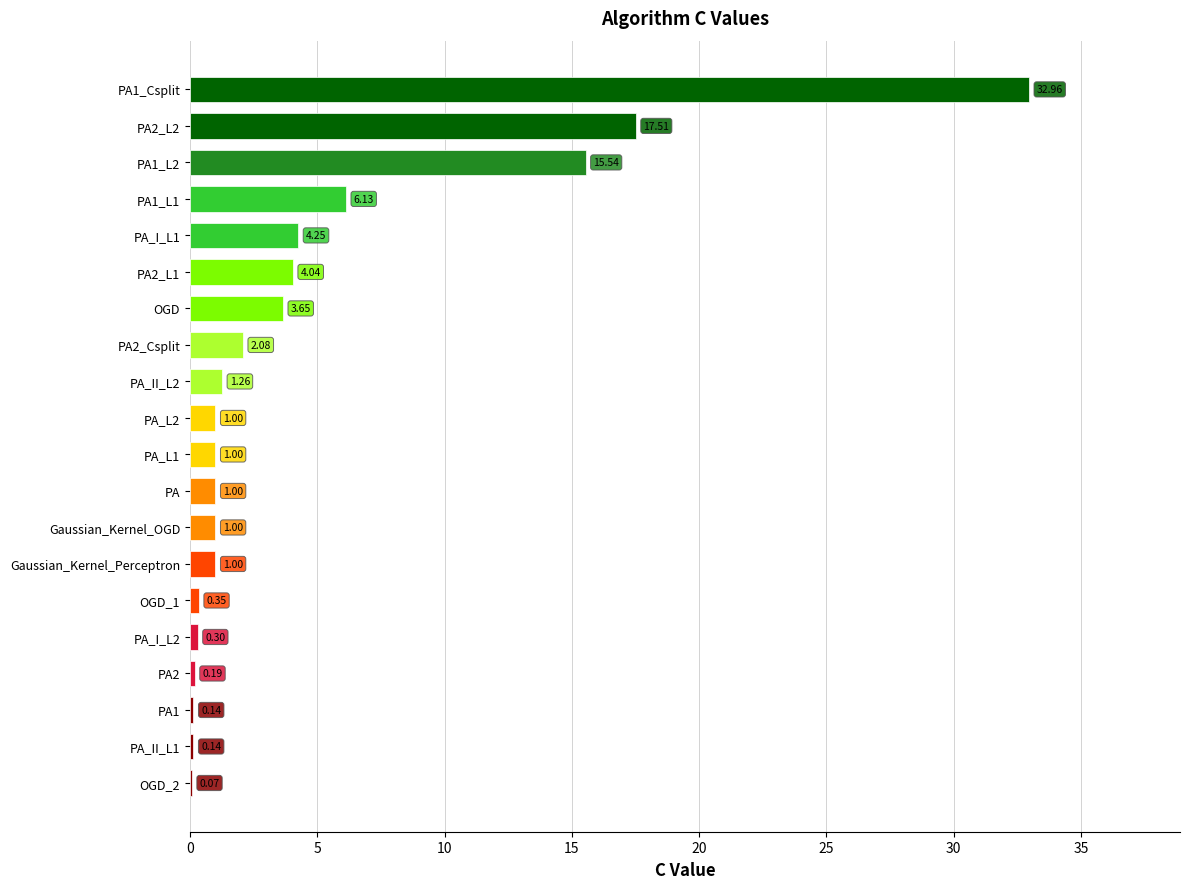

What is the sum of the values at Gaussian_Kernel_OGD and PA?

2.0